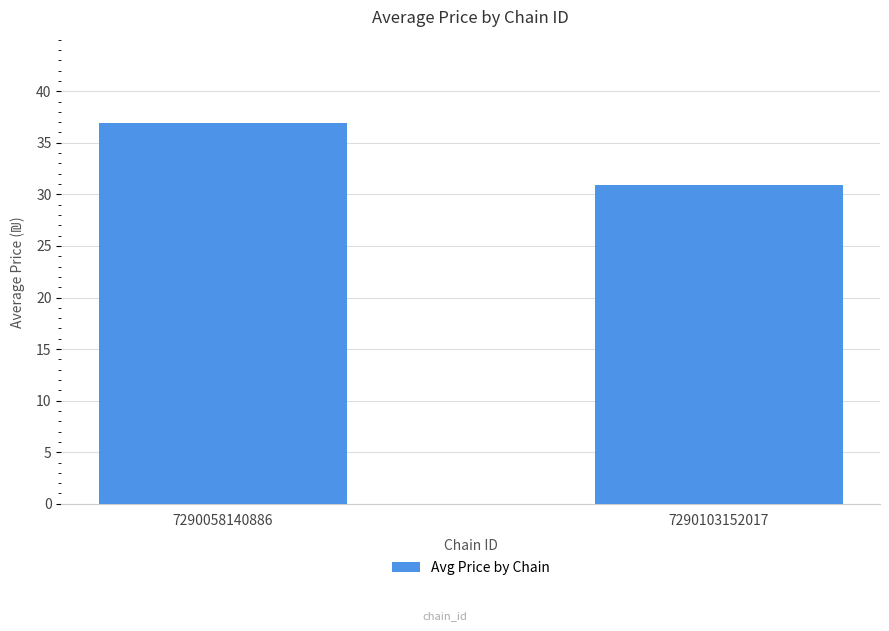

What is the difference between the values at 7290103152017 and 7290058140886?

6.0